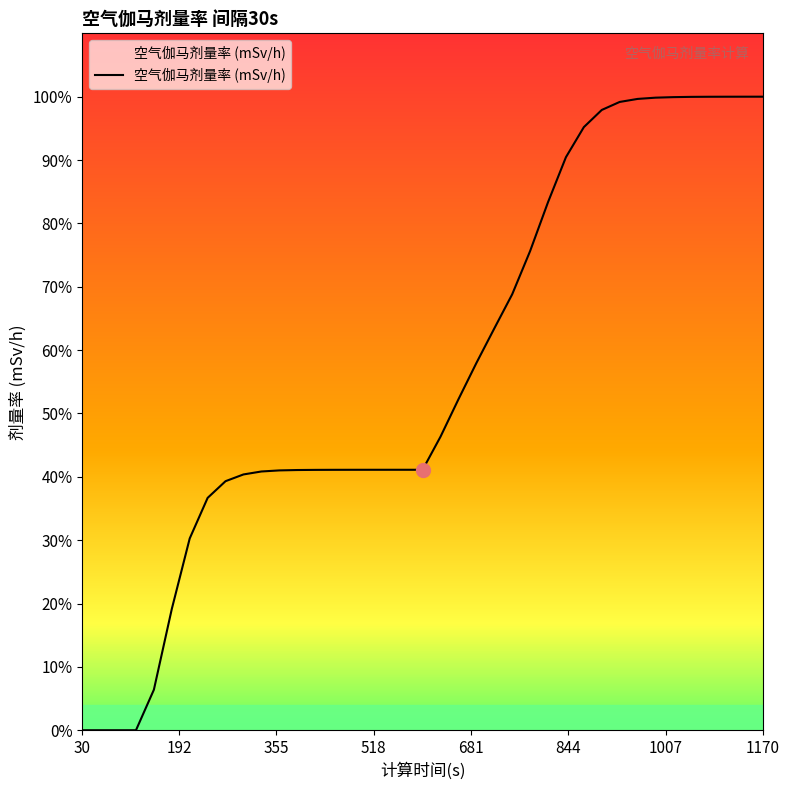

Does the chart display data point markers on the line(s)?

No